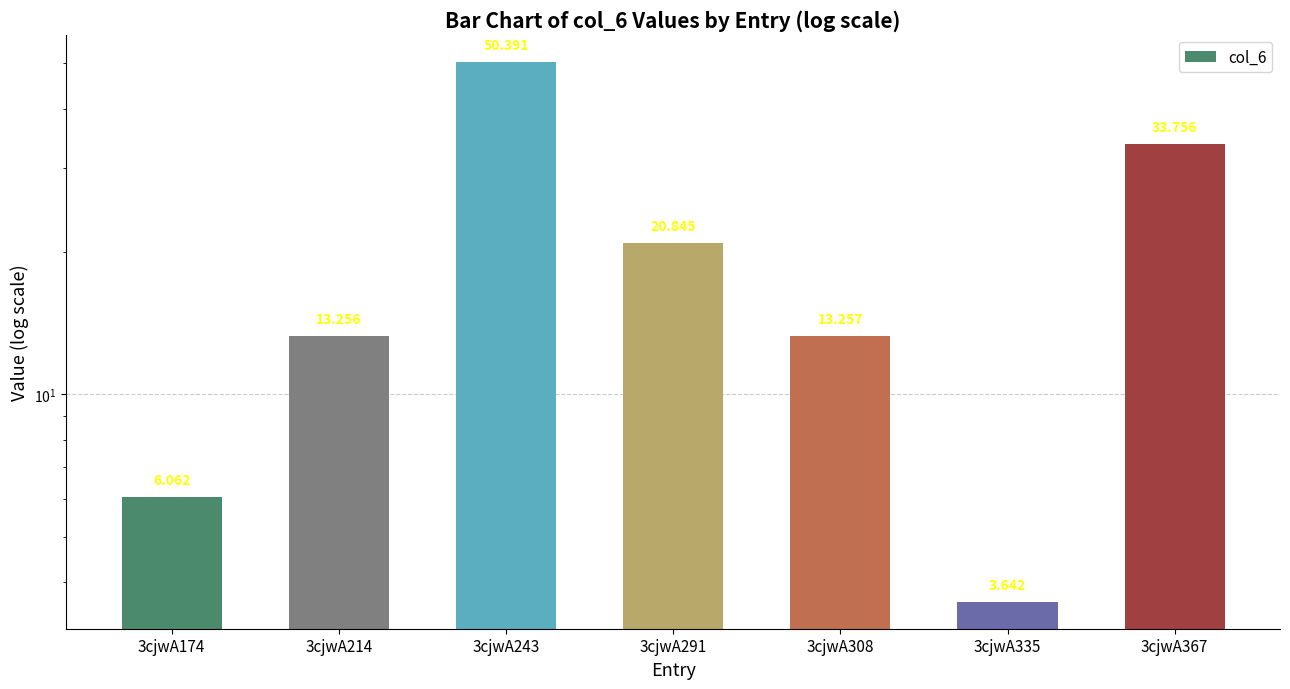

Does the chart contain any negative values?

No